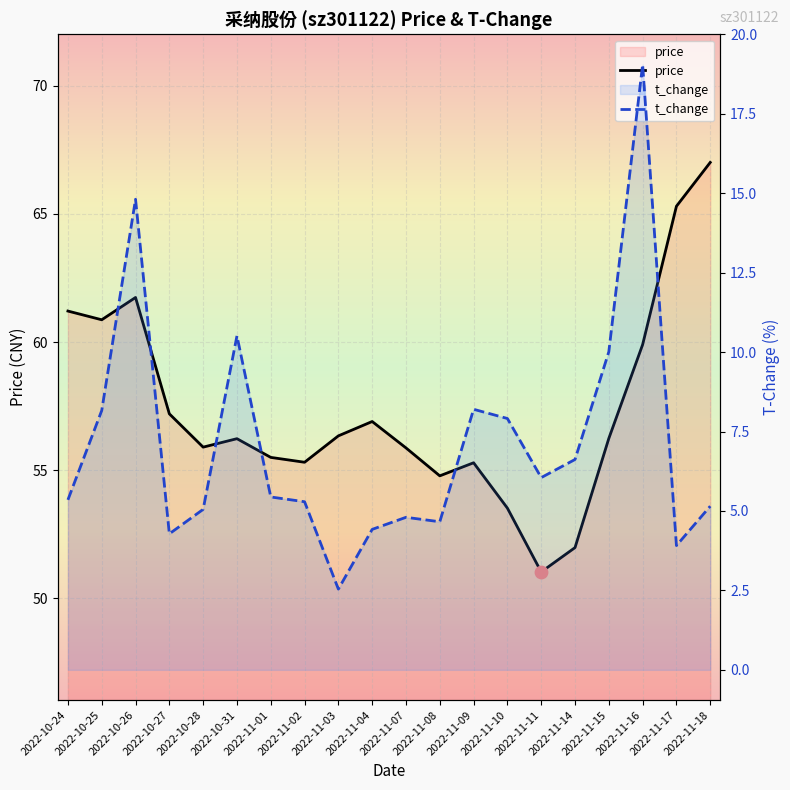

Is the value of t_change at 2022-11-11 greater than the value of price at 2022-10-24?

No